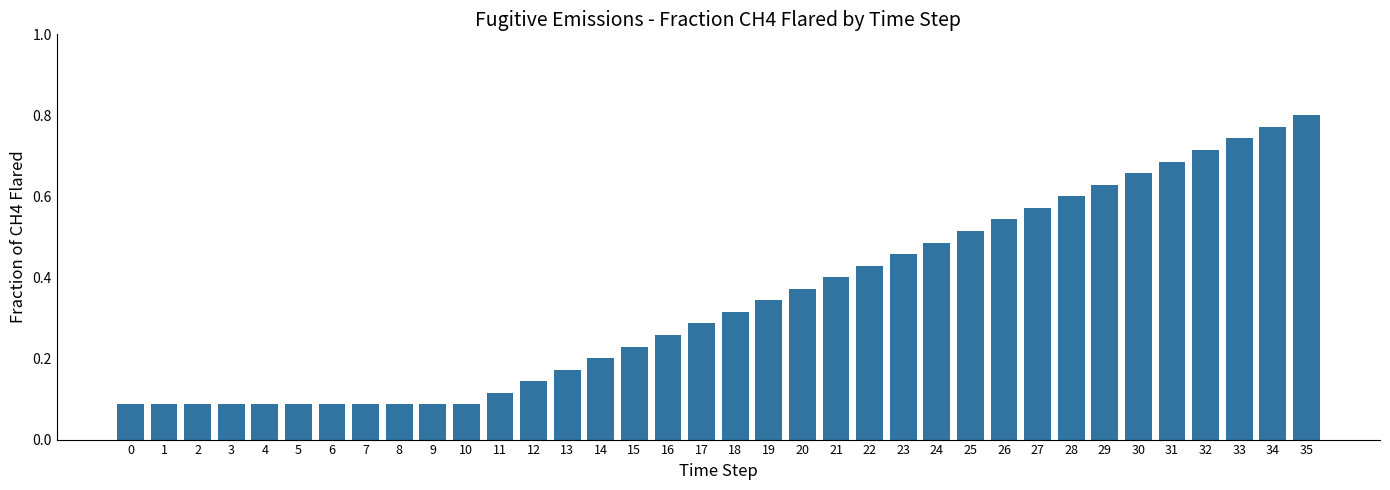

What is the change in value from 29 to 32?

+0.1